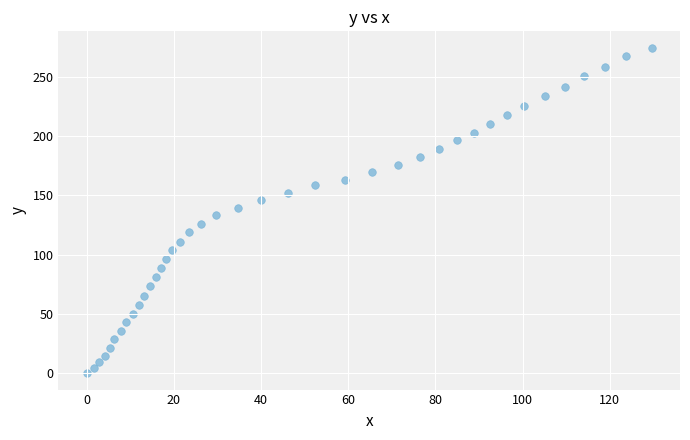

What is the range of Y values (max minus min)?

274.5